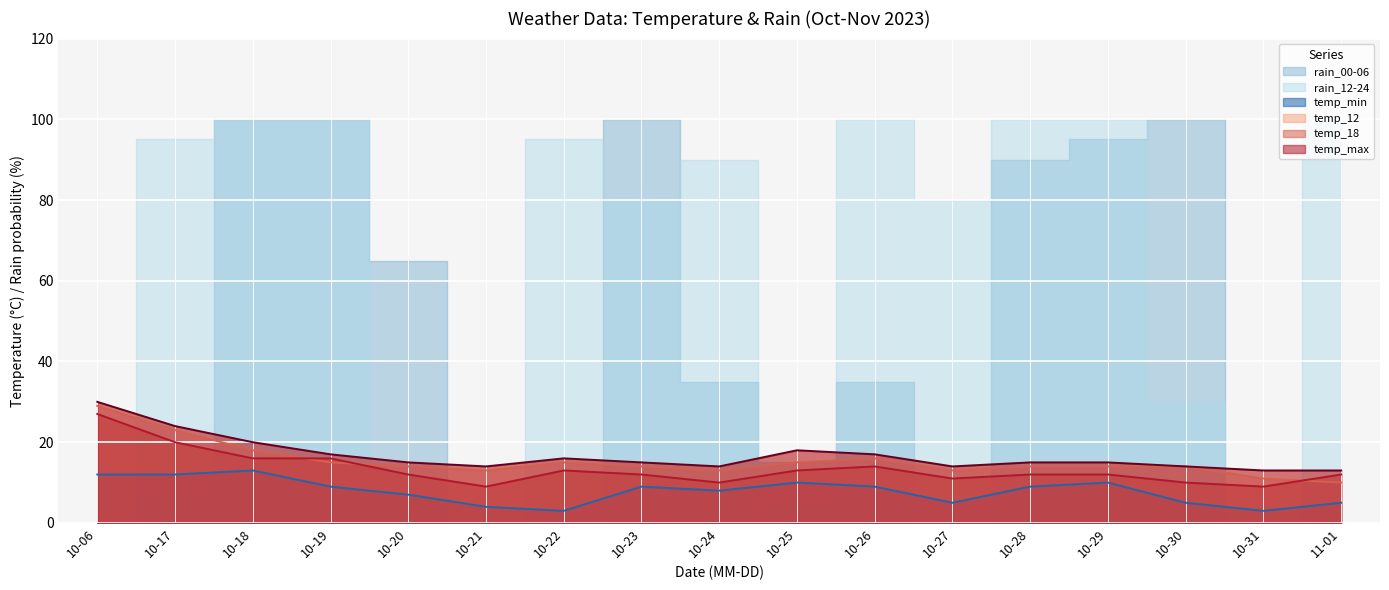

True or false: temp_12 and temp_max cross at least once.

False